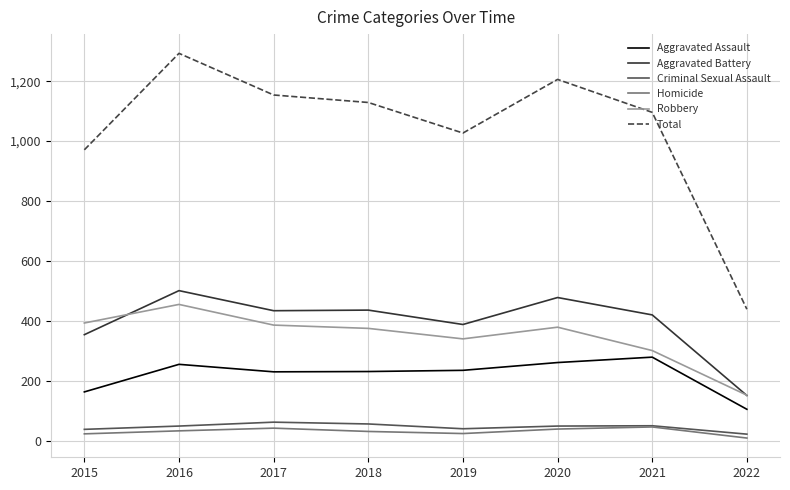

Which series has the largest range (max minus min)?

Total